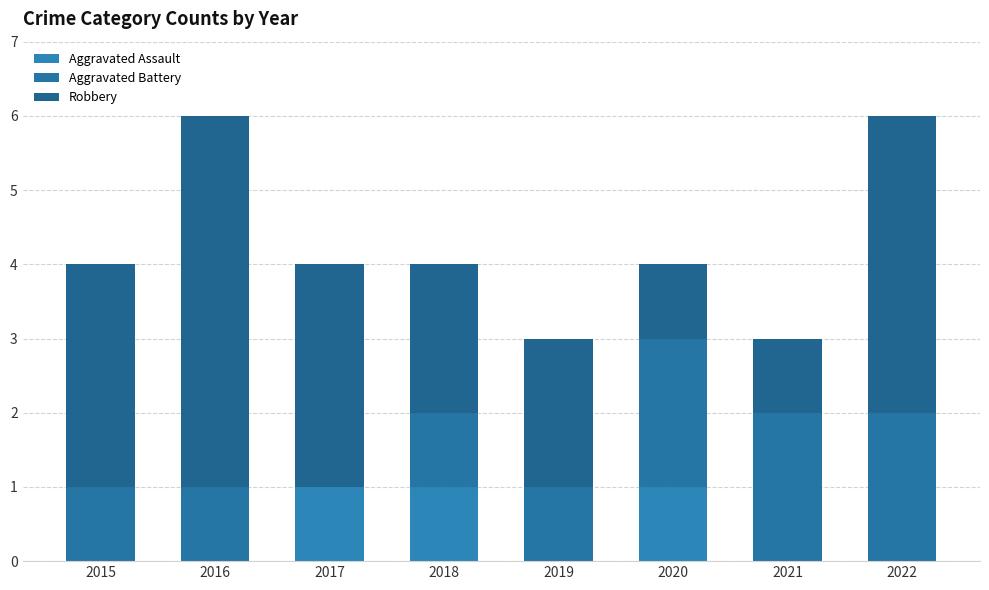

What are all the series names shown in the legend?

Aggravated Assault, Aggravated Battery, Robbery